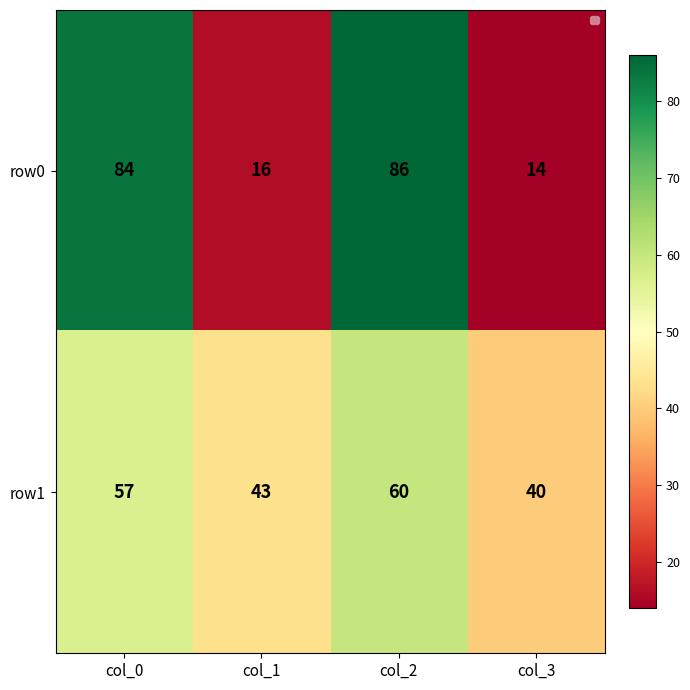

What is the difference between the maximum and minimum values in the row1 series?

20